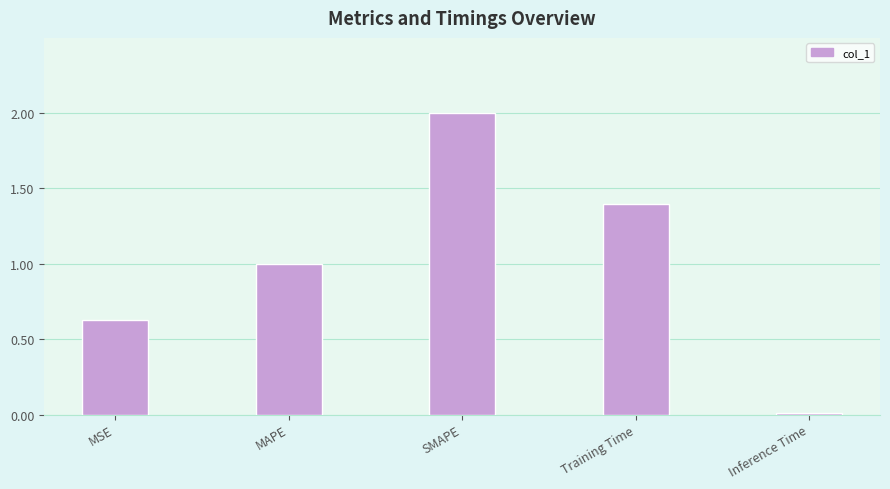

List the labels in order of value, largest first.

SMAPE, Training Time, MAPE, MSE, Inference Time